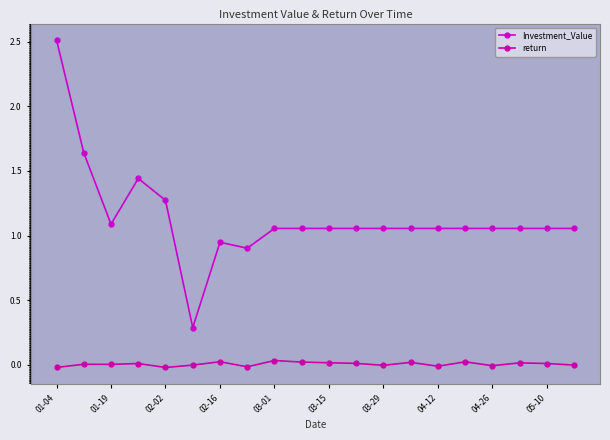

True or false: return and Investment_Value intersect in this chart.

False